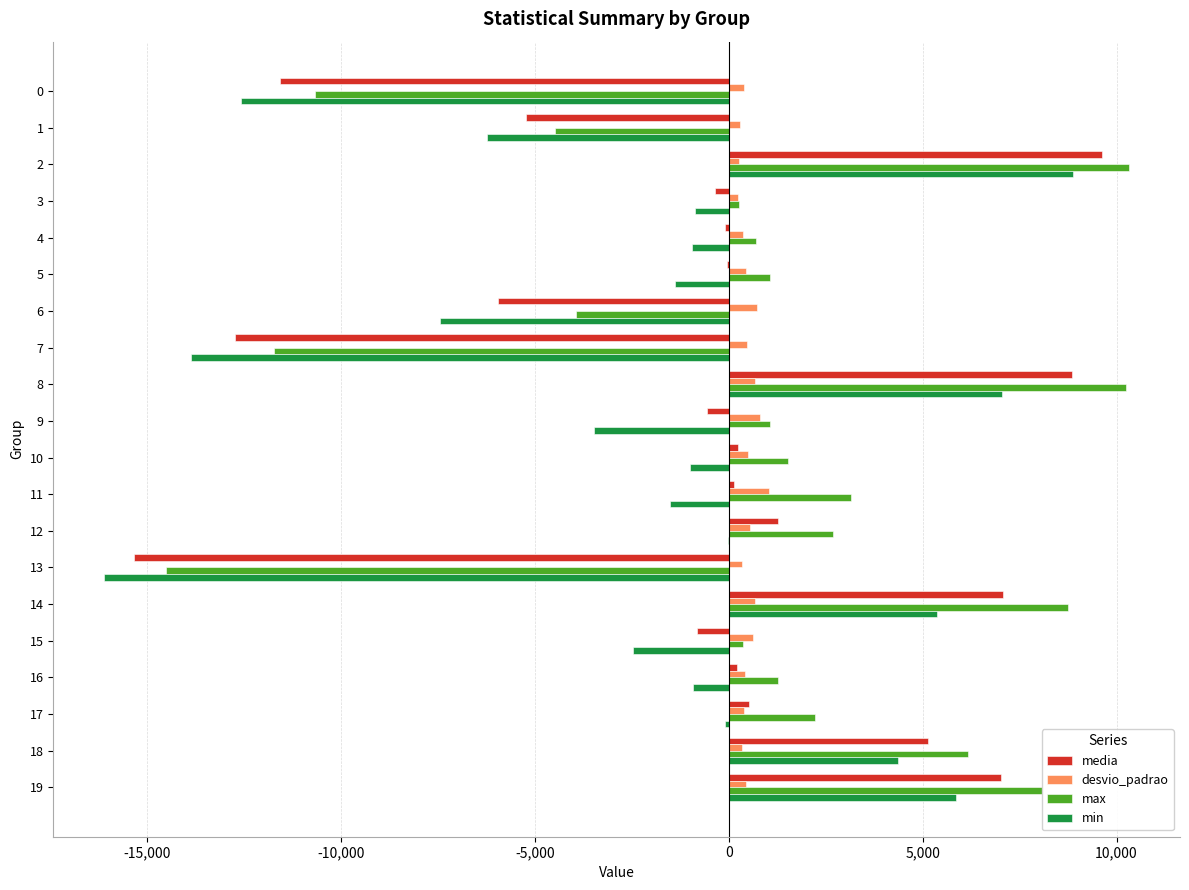

At which label does min reach its peak?

2